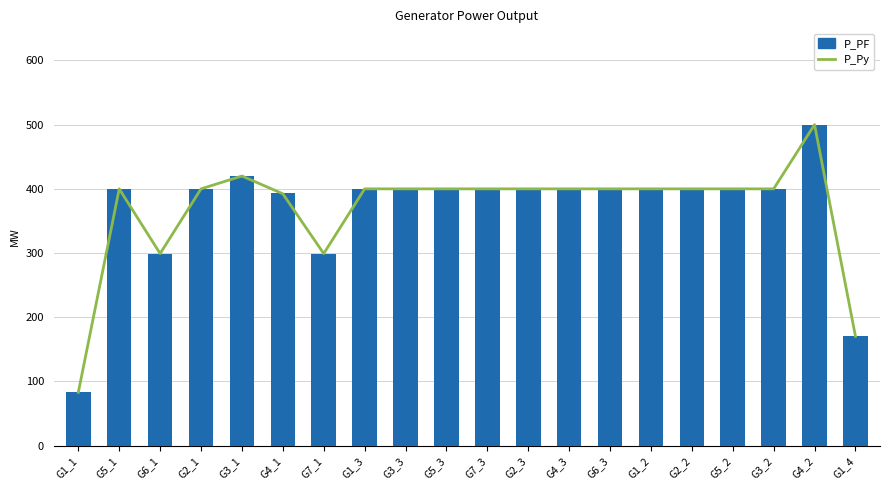

What is the lowest value of the P_Py series?

83.1